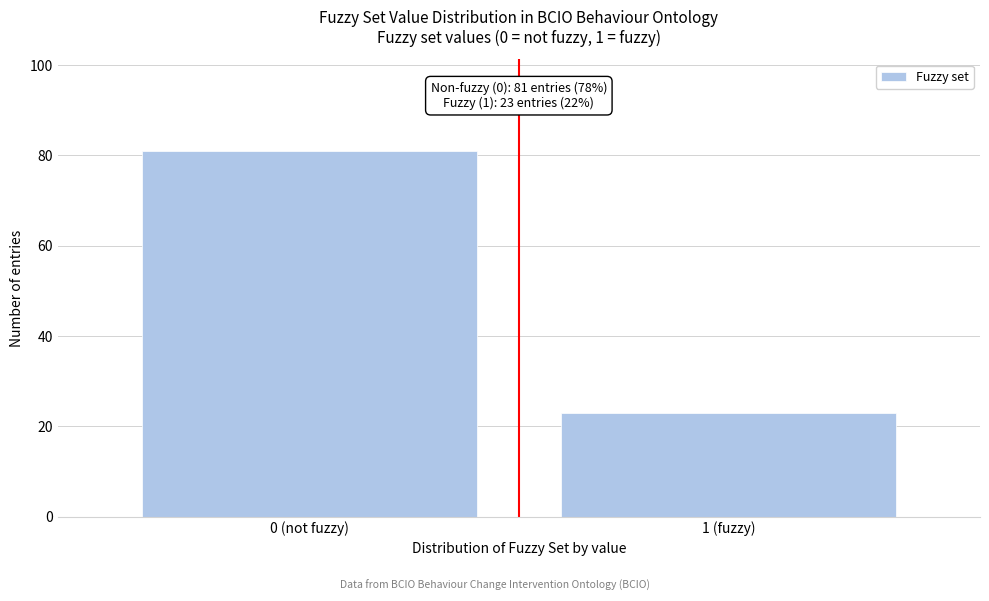

Reading right to left, transcribe all the data shown in this chart.

23	81